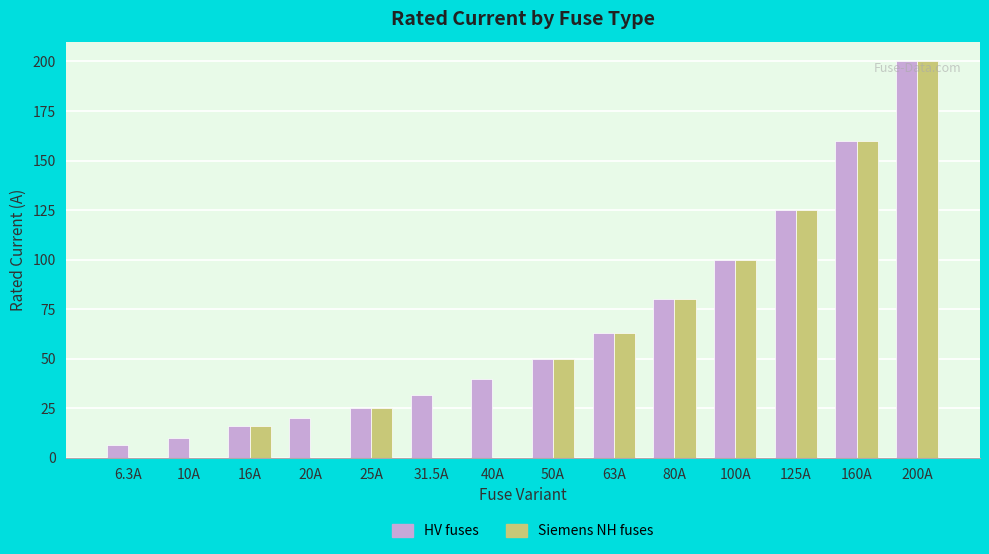

The HV fuses series shows 10.0 at 10A. True or false?

True